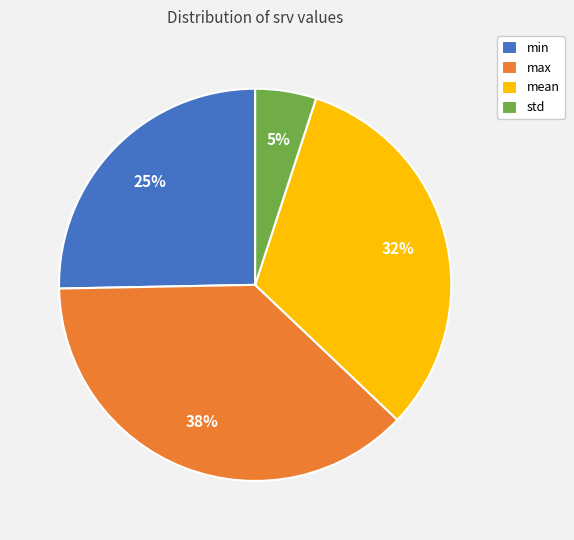

Is the sum of mean and std greater than half?

No